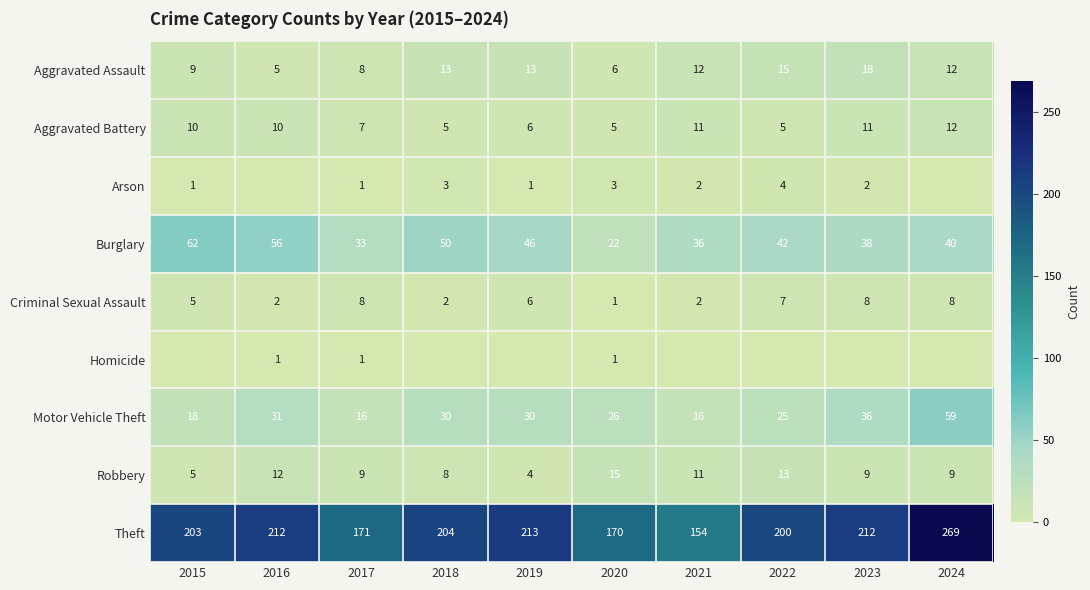

What is the total value across all series at 2021?

244